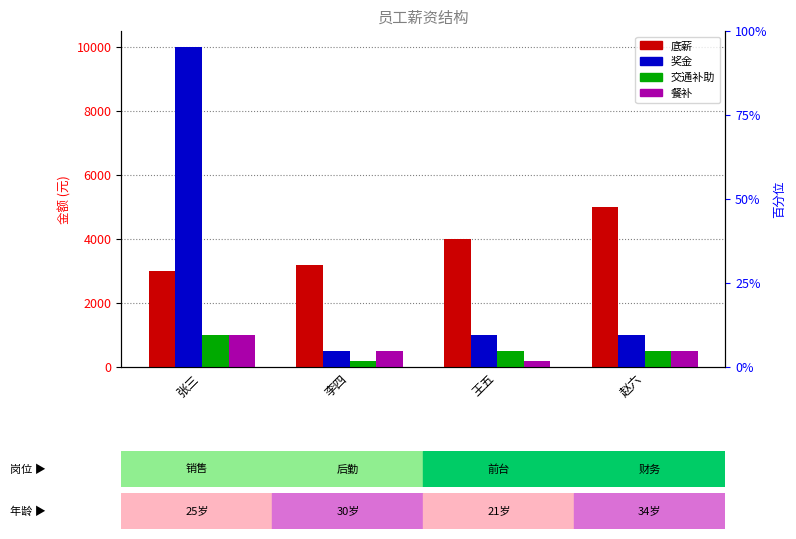

At which category does the chart reach its minimum across all series?

李四